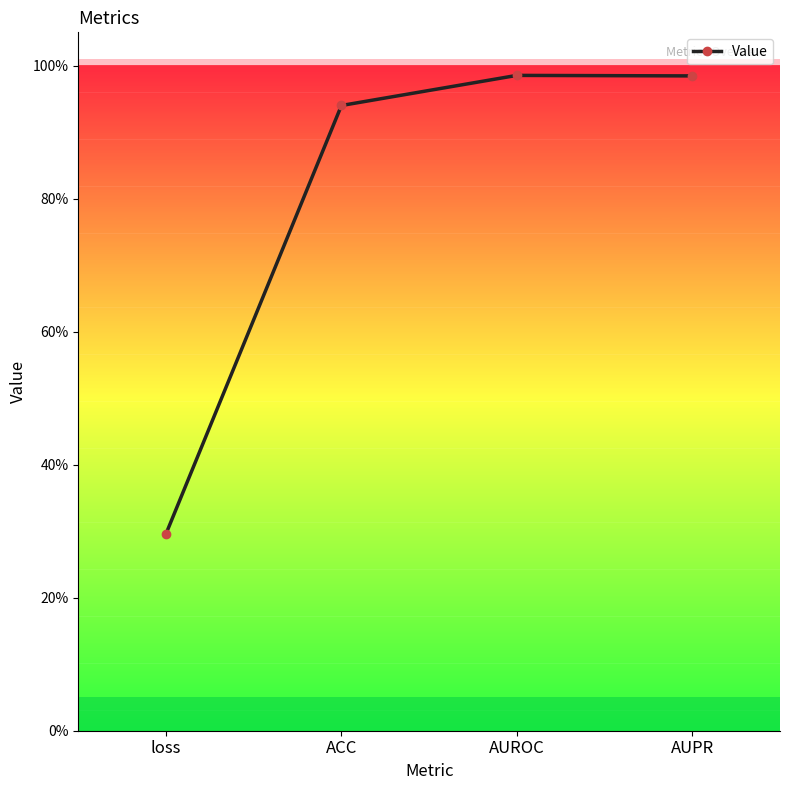

Between ACC and AUPR, which is larger?

AUPR